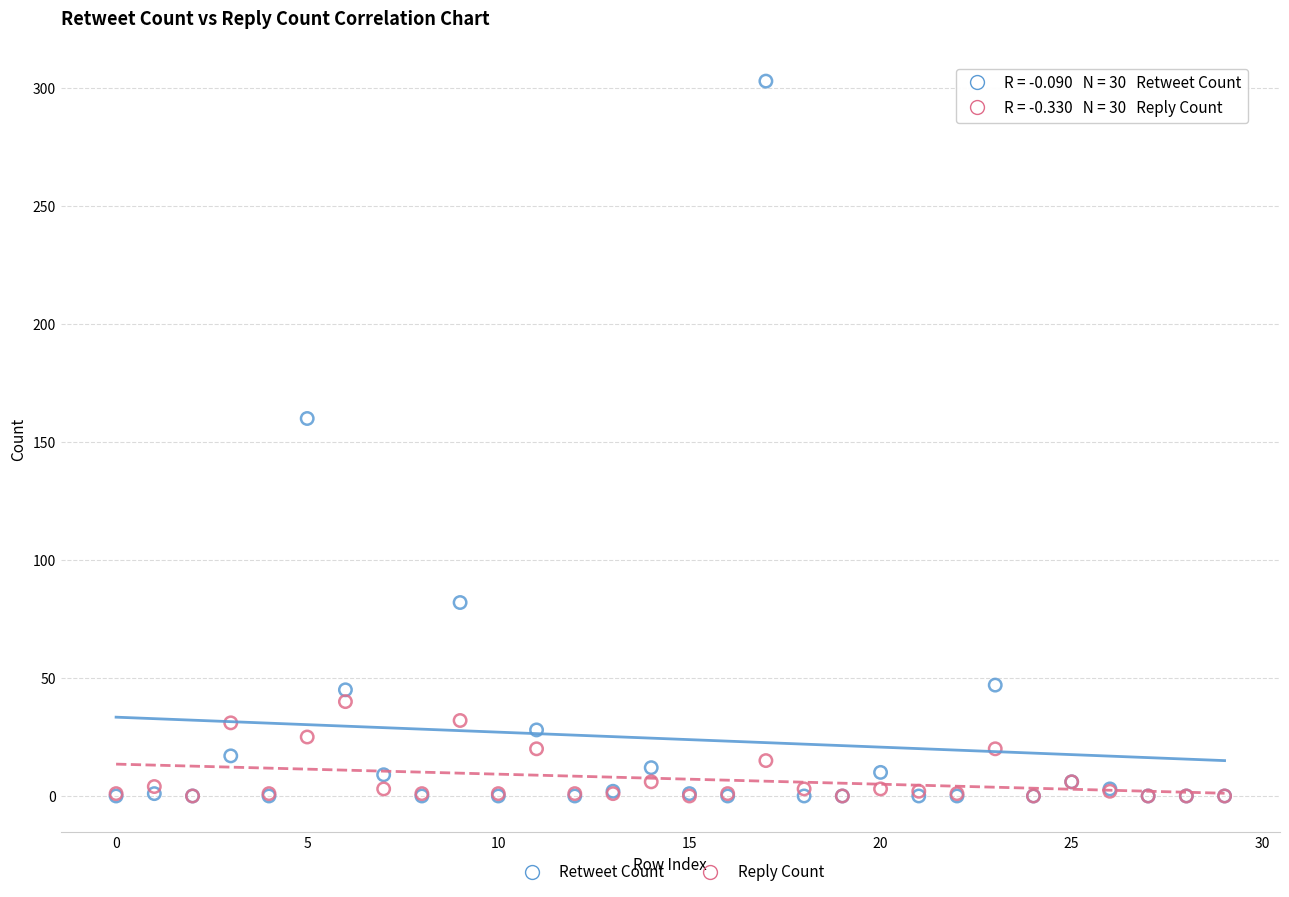

In the Retweet Count series, what Y value is closest to 151?

160